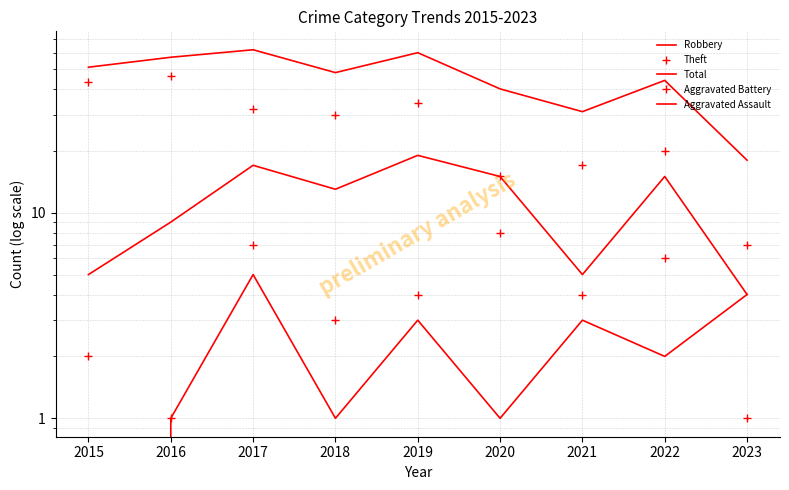

True or false: Robbery and Total cross at least once.

False